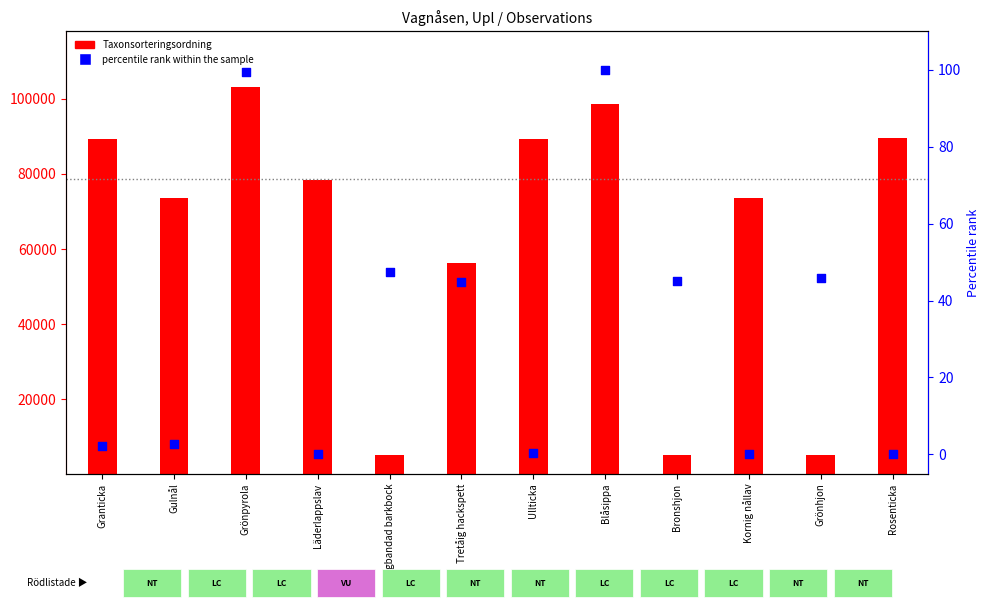

Which series contains the highest Y value?

Taxonsorteringsordning